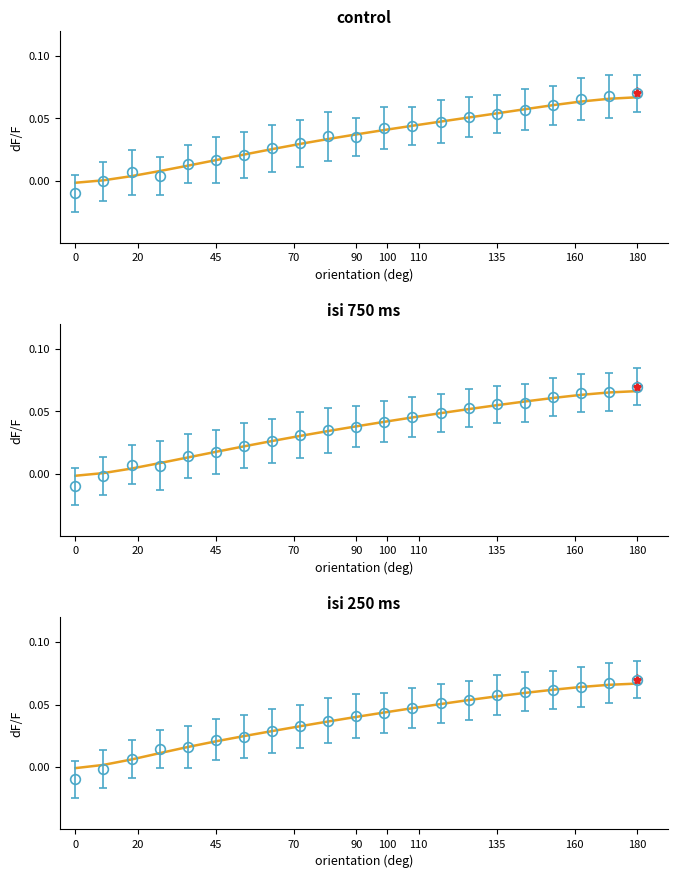

Is this an area chart (filled region under the line)?

No